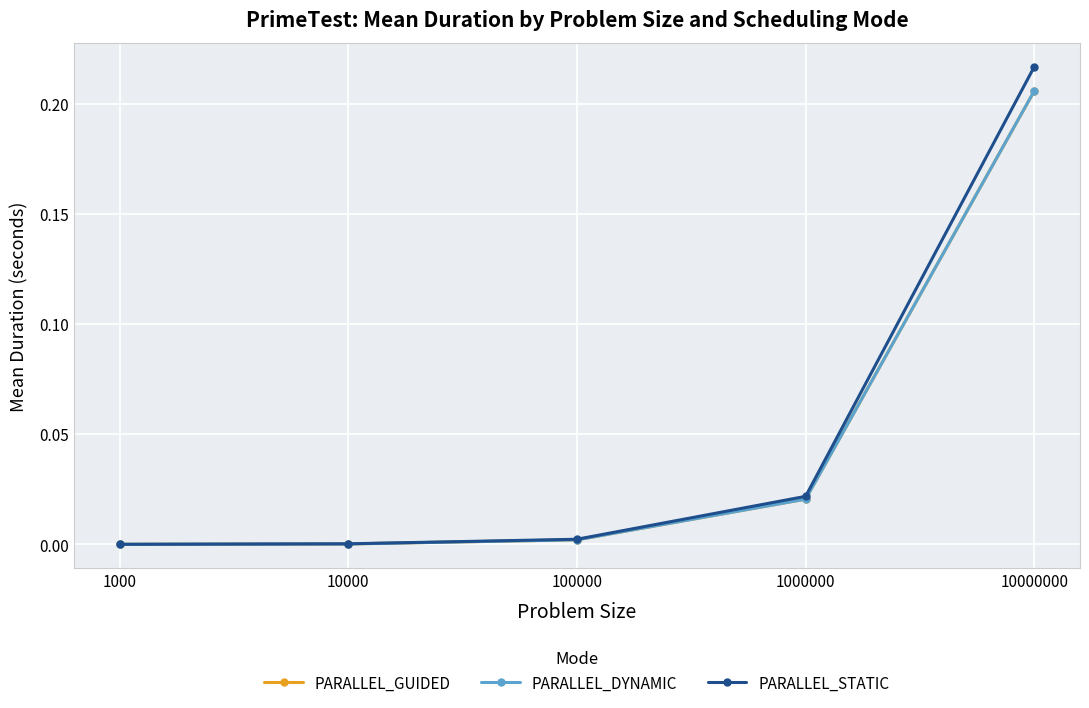

At which category is the sum across all series the highest?

10000000